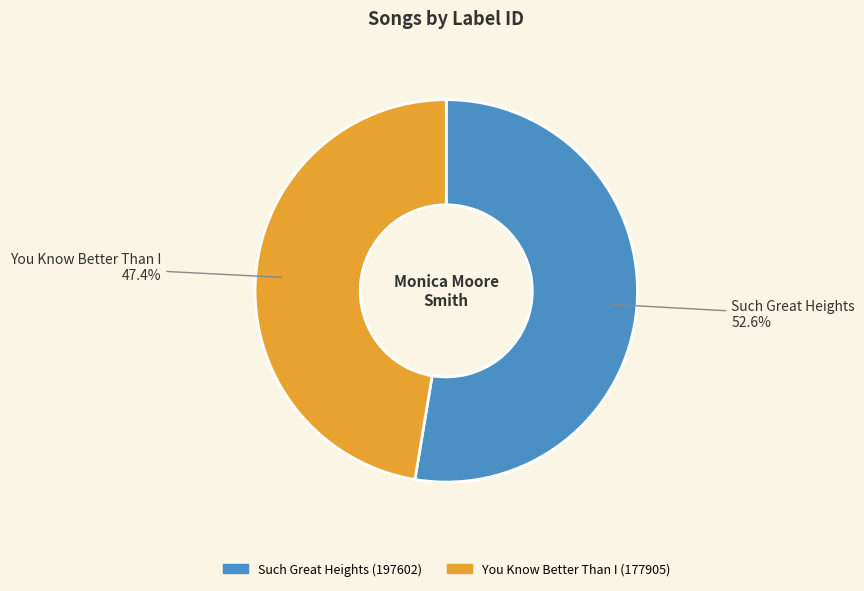

What percentage is the Such Great Heights slice, to the nearest percent?

53%